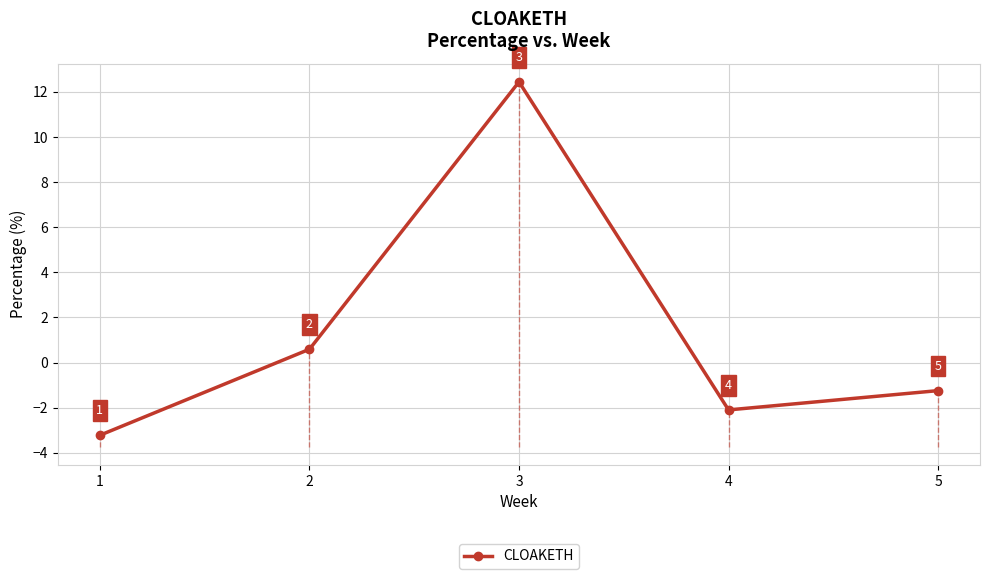

The chart shows a value of -0.9 at 5. True or false?

False